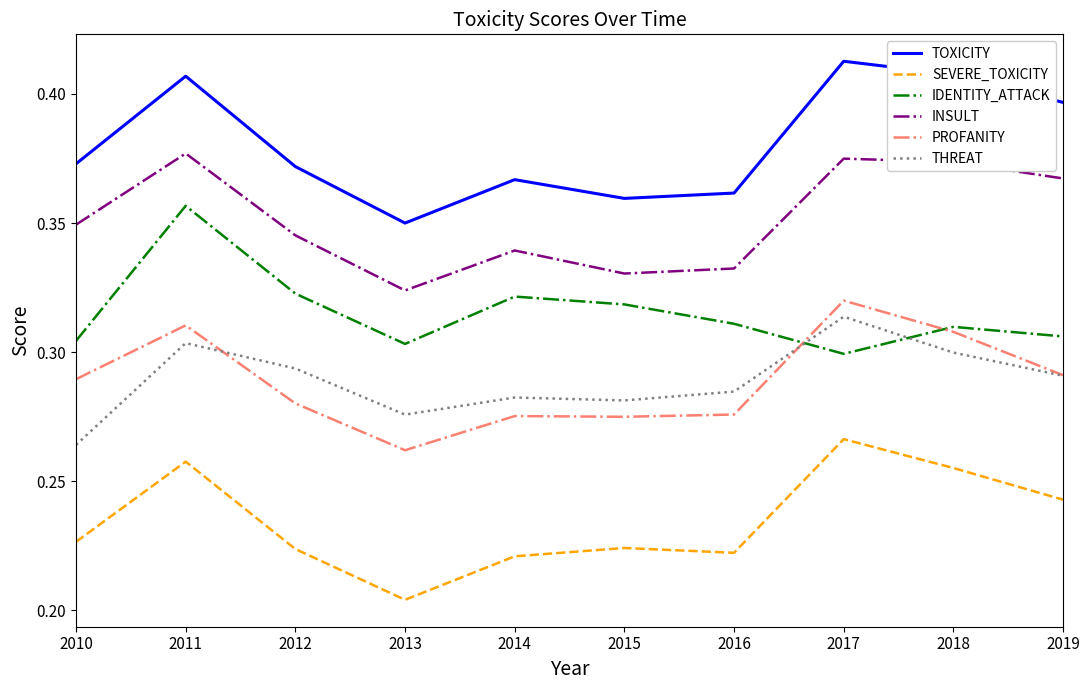

At which category does the chart reach its minimum across all series?

2013